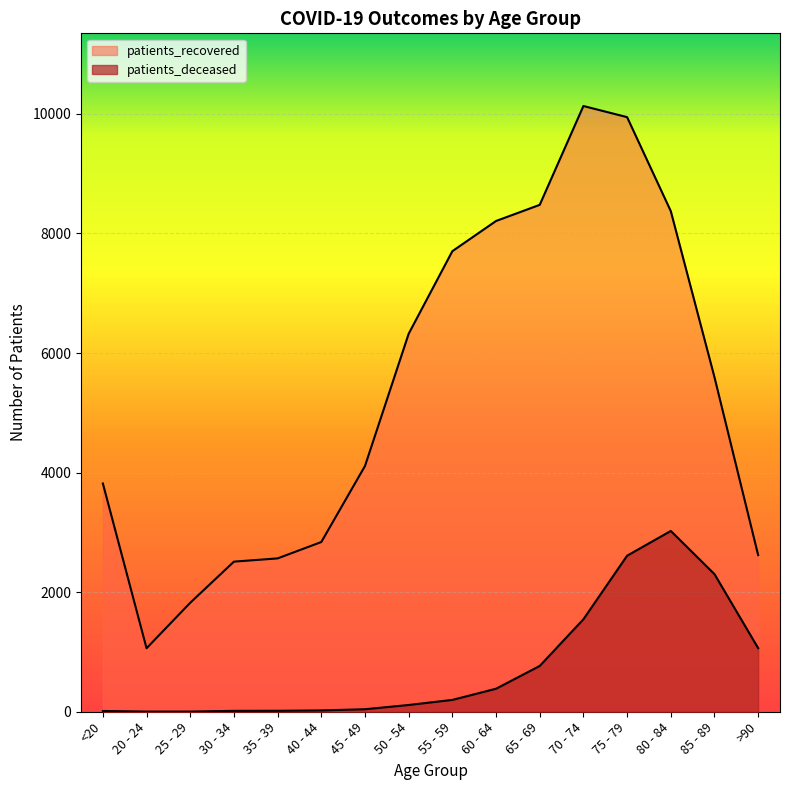

Rank the series at 70 - 74 from highest to lowest value.

patients_recovered, patients_deceased